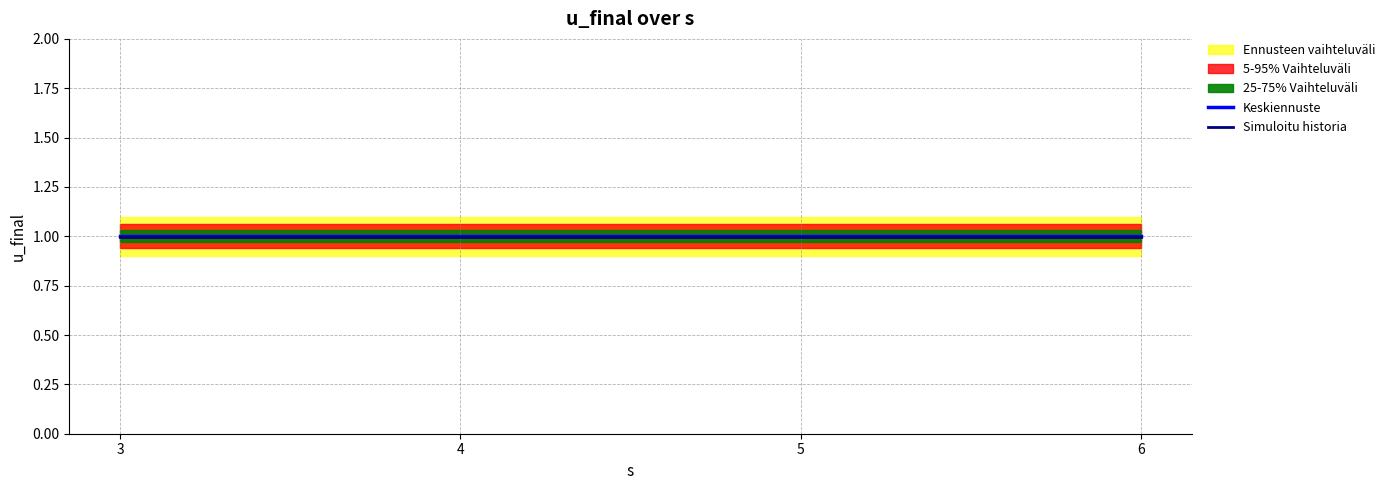

True or false: Simuloitu historia and Keskiennuste intersect in this chart.

False